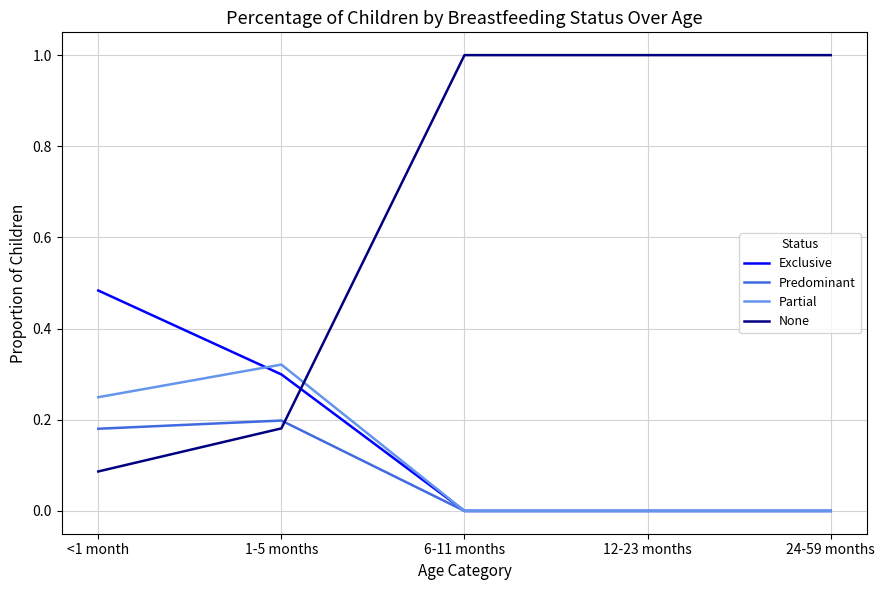

Is it true that None equals 1.7 at 6-11 months?

False